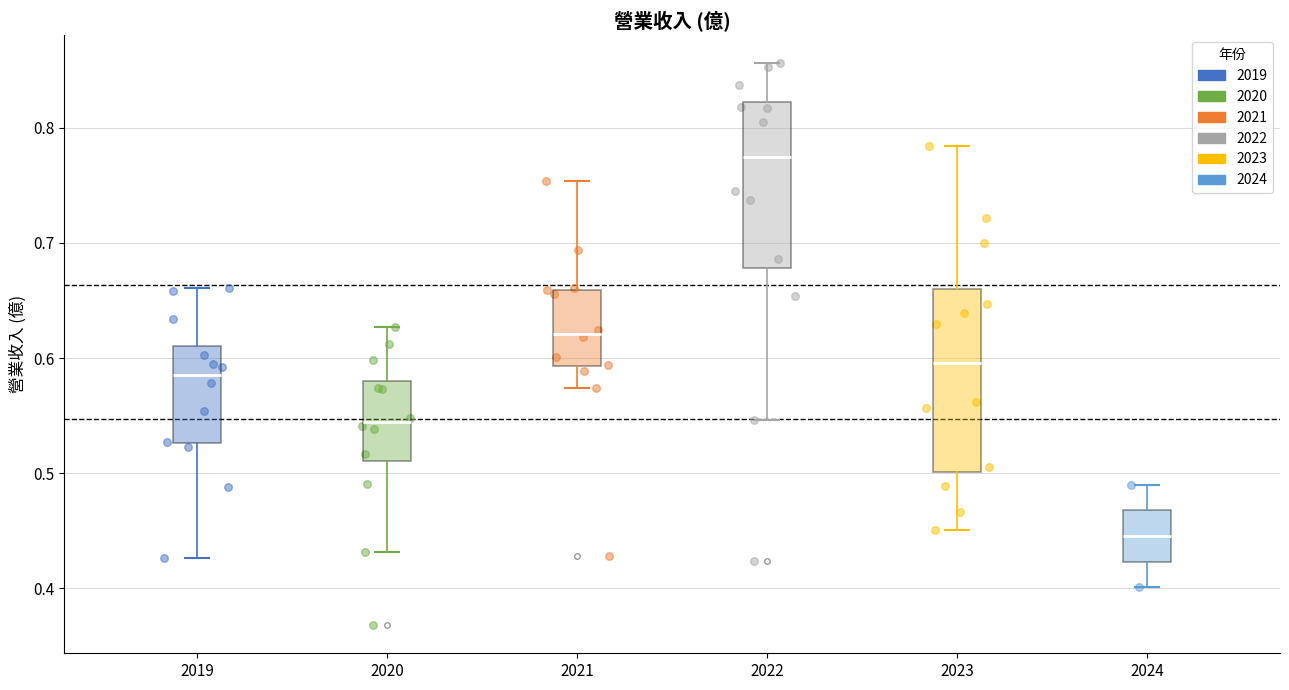

Which box has the lowest median line?

2024